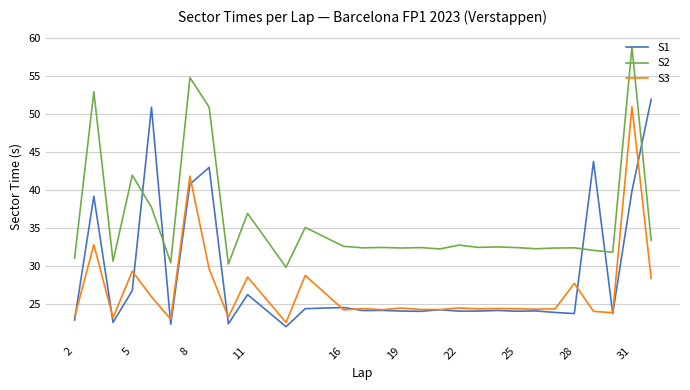

What is the minimum value for S1?

22.1